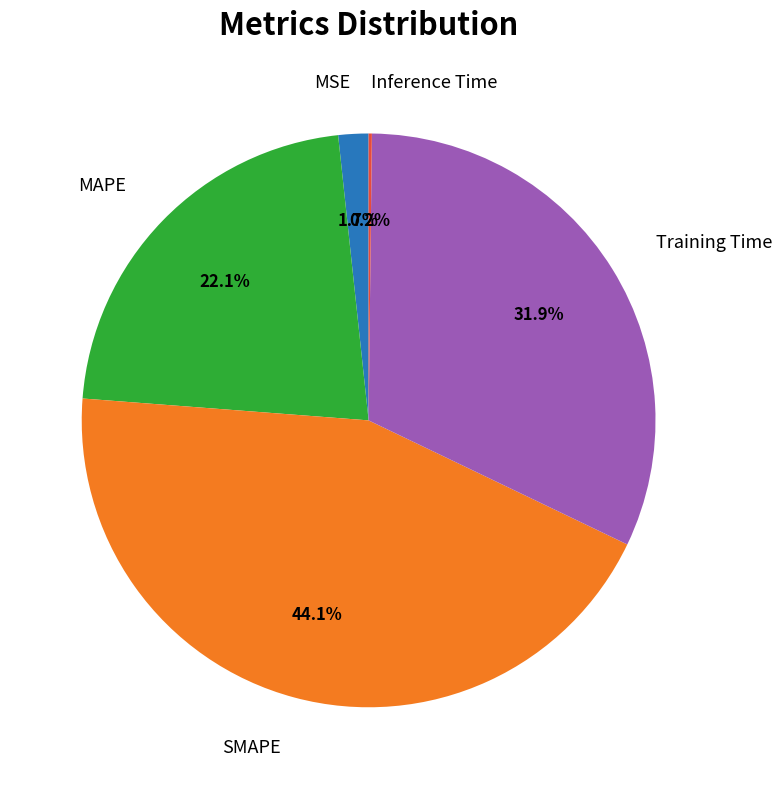

Is there a majority slice in this chart?

No